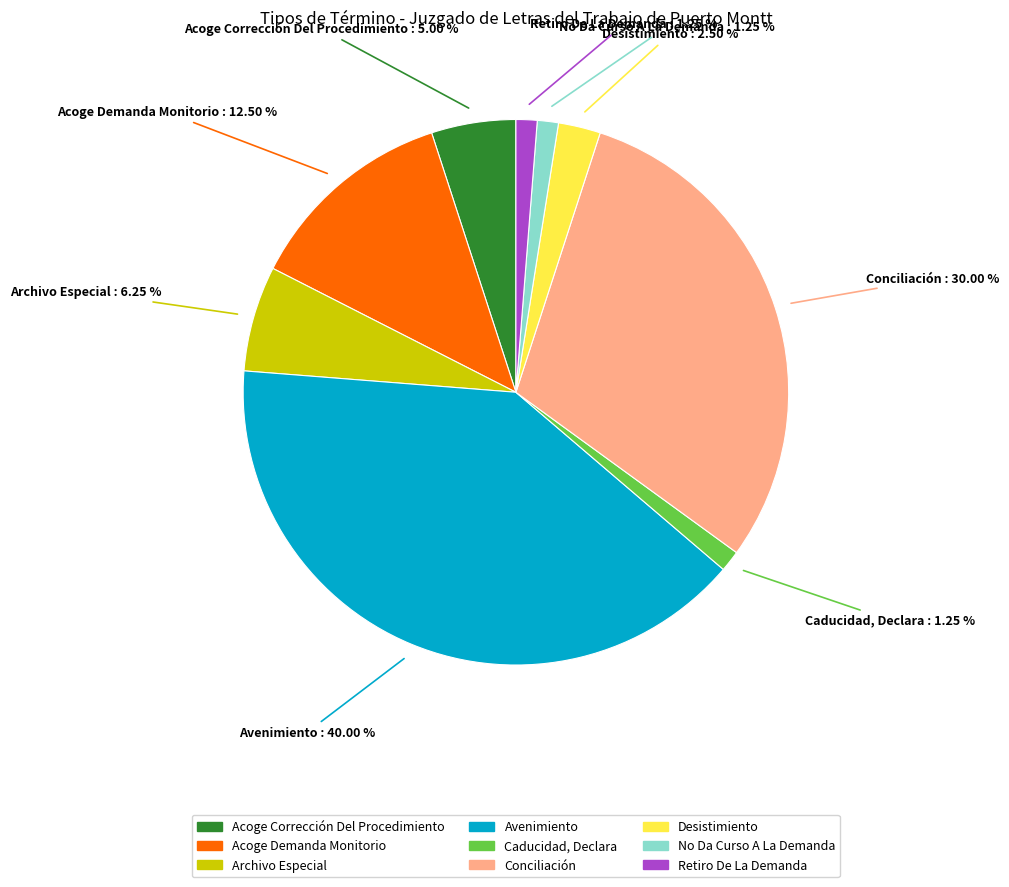

What percentage is the No Da Curso A La Demanda slice, to the nearest percent?

1%